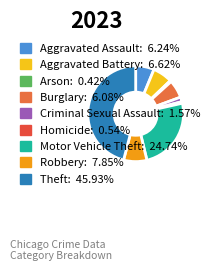

To the nearest percent, what is the difference between the largest and smallest slice percentages?

46%